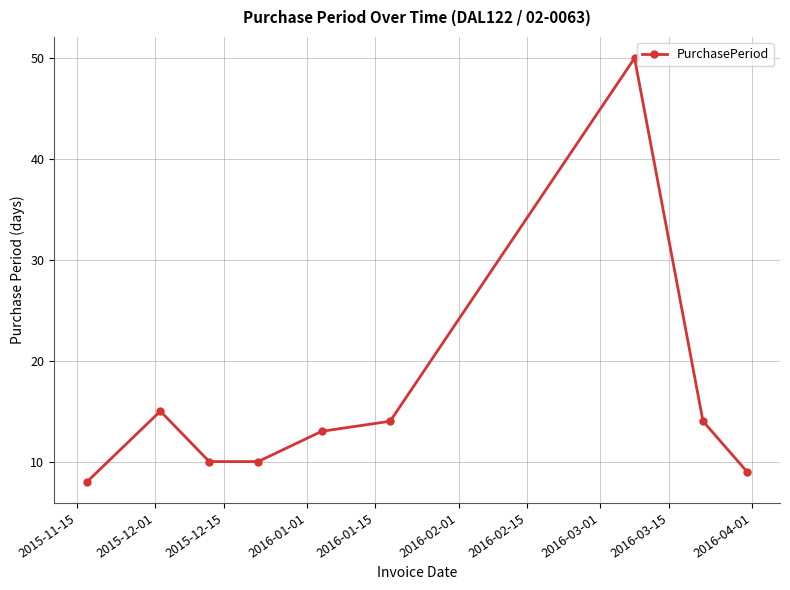

True or false: there are more than 0 points higher than both neighbors.

True